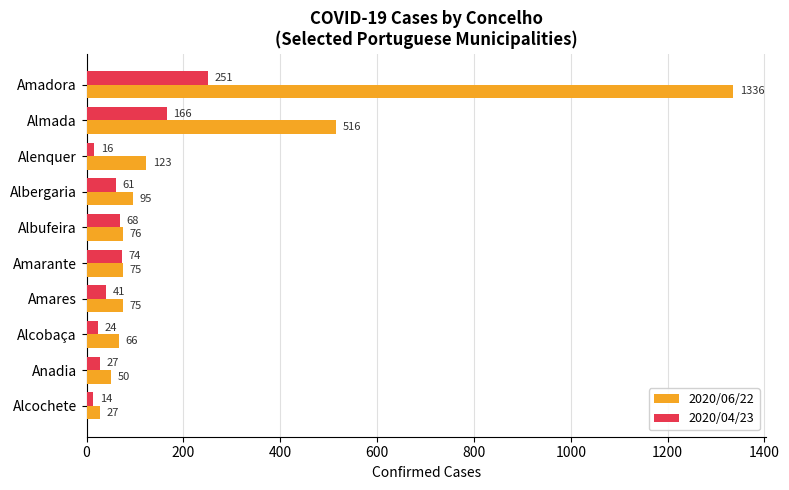

Count the number of categories in the chart.

10